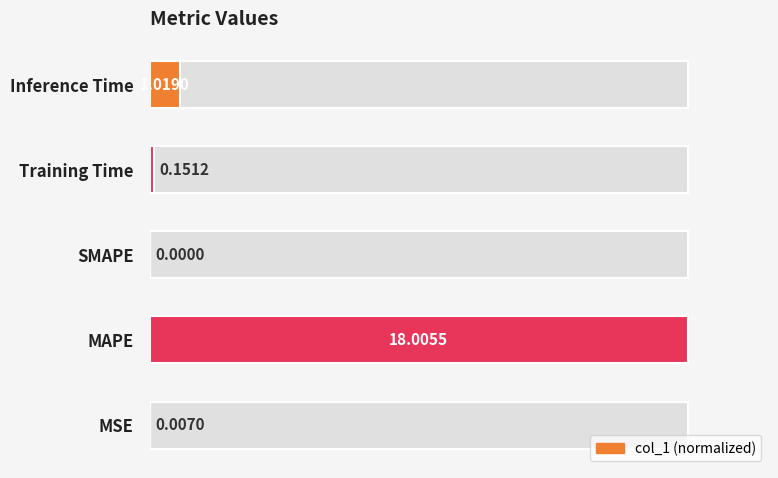

Reading left to right, extract all data points from this chart.

0.0	100.0	0.0	0.8	5.7